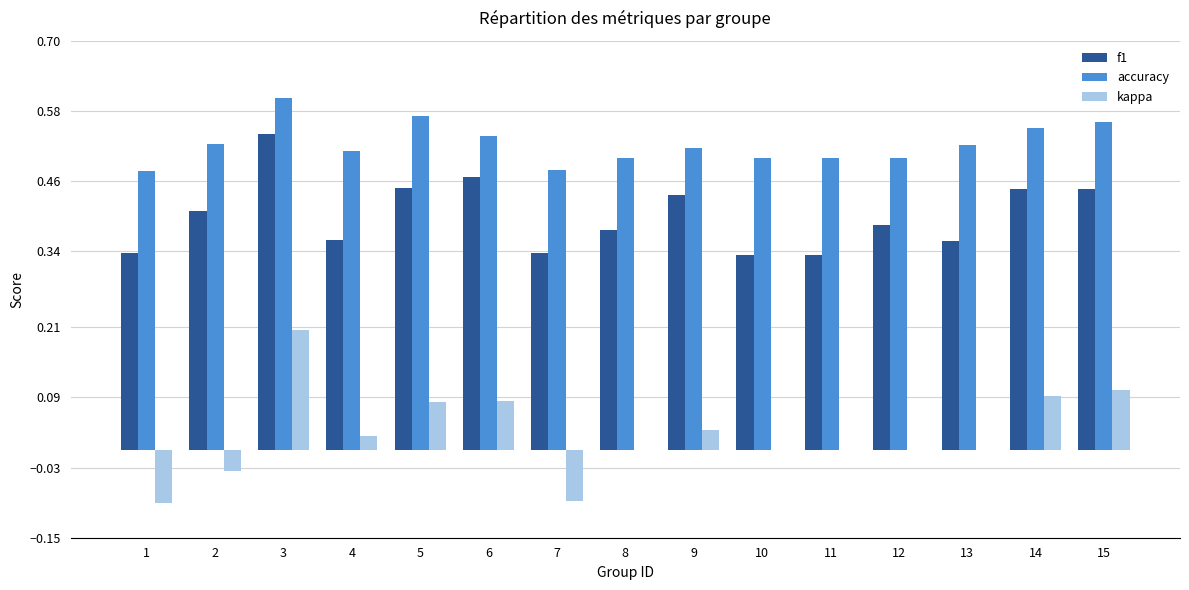

At which label does kappa first exceed 0?

3